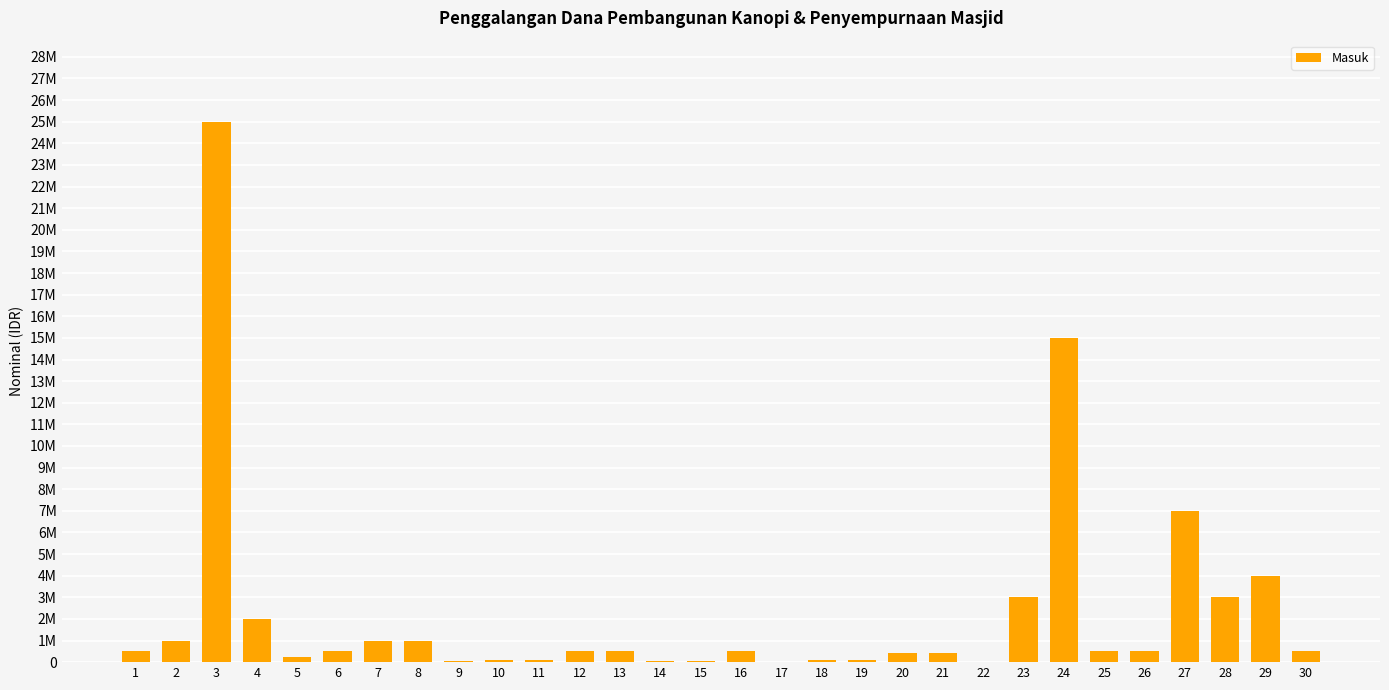

Are the bars horizontal?

No